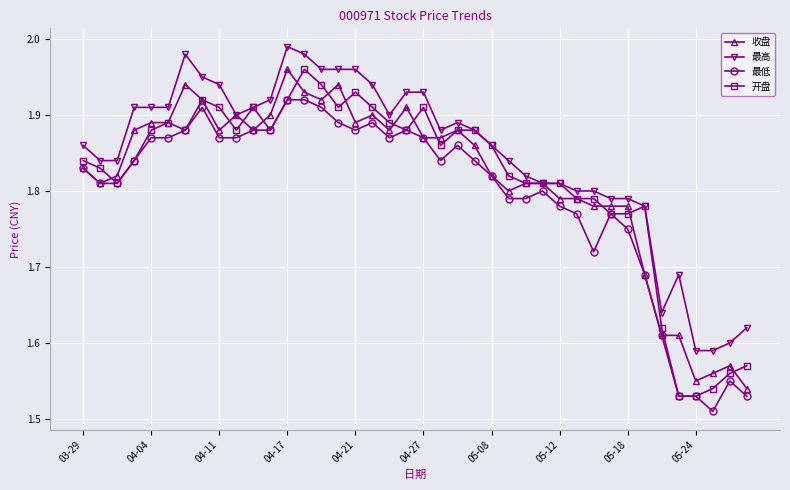

Which series has the largest total across all categories?

最高